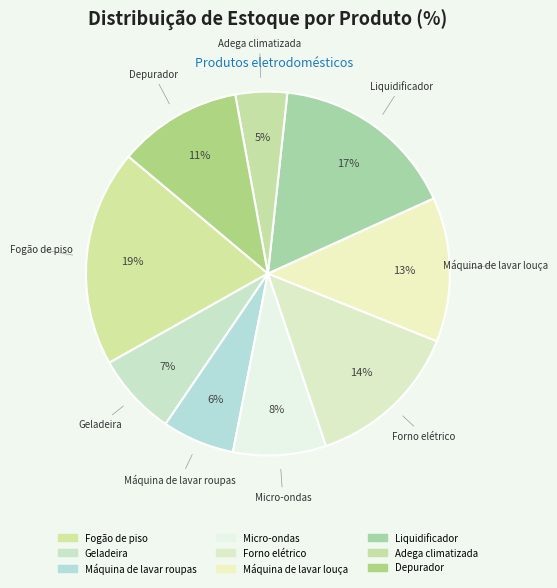

Which slice is the smallest?

Adega climatizada